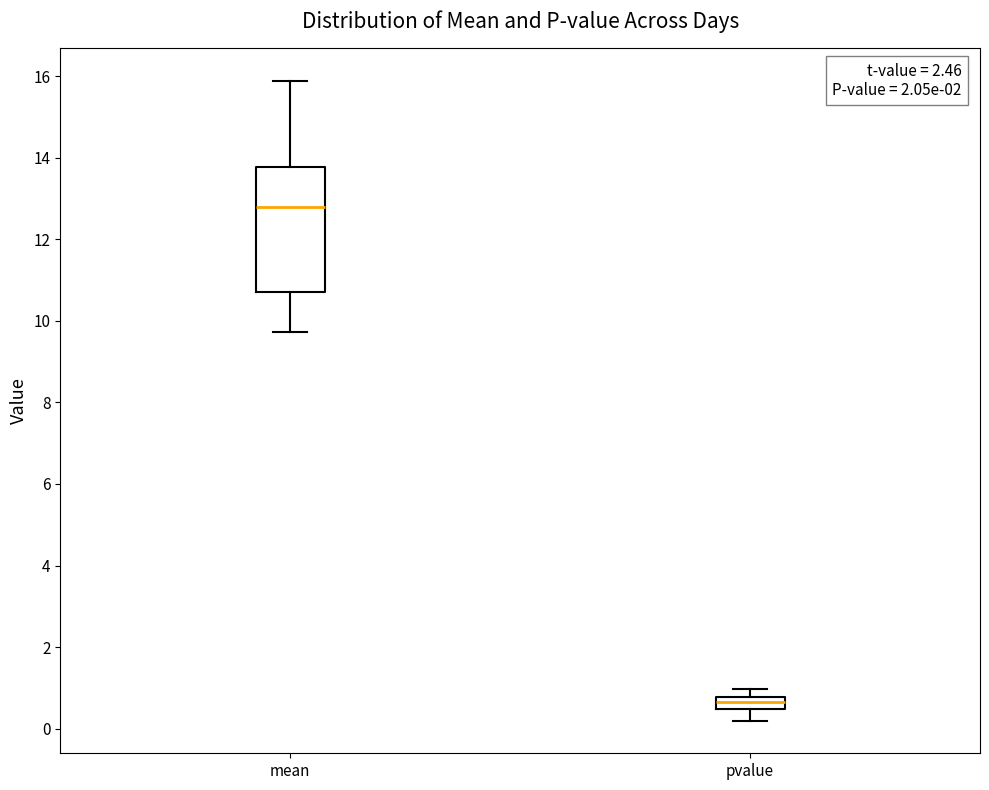

Reading left to right, transcribe this box plot: for each box, give where its median line is, the range the box spans, and where its two whiskers end, as read against the y-axis. The values are not printed on the chart, so give them approximately, as read against the axis.

mean: median 12.8, box 10.8 to 13.8, whiskers 9.8 to 16.0
pvalue: median 0.6, box 0.4 to 0.8, whiskers 0.2 to 1.0